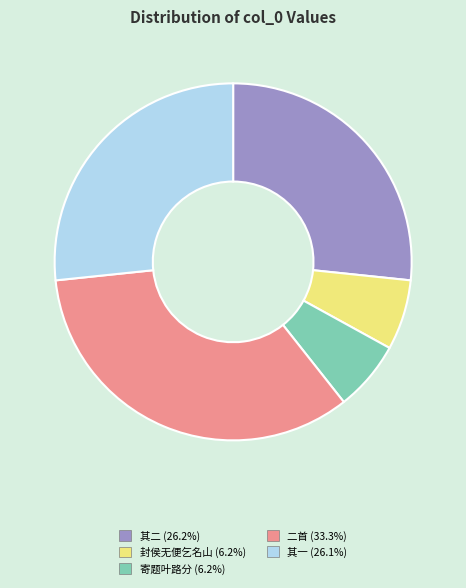

Combined, do 二首 (33.3%) and 其一 (26.1%) account for over 50%?

Yes